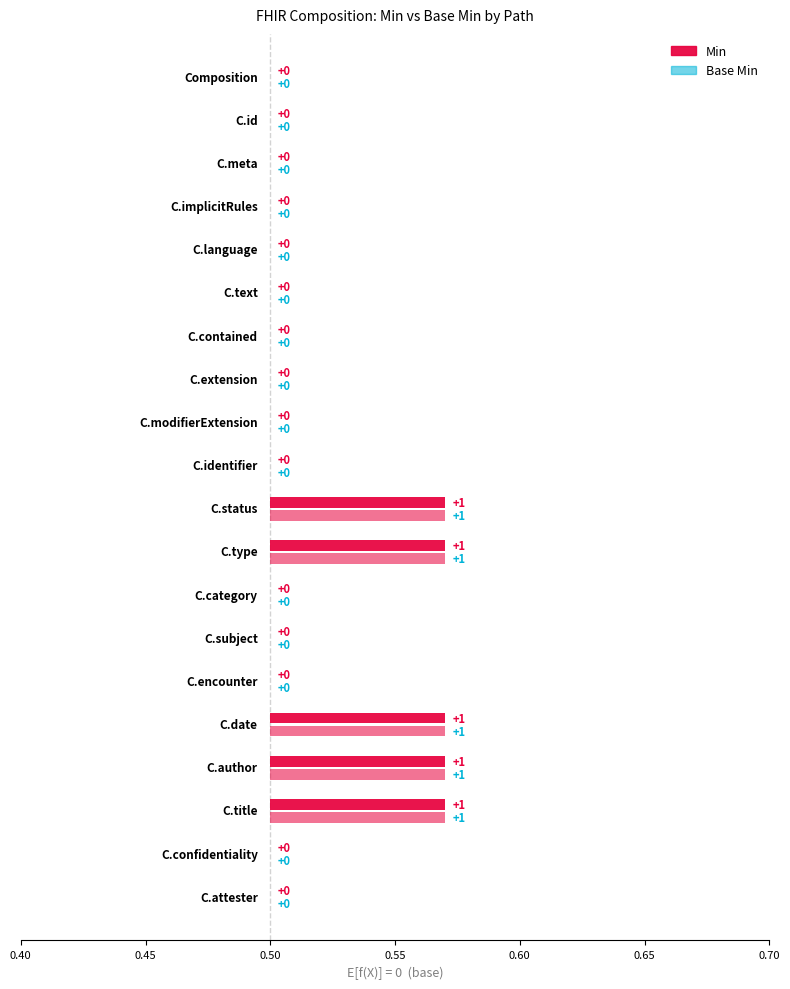

Does the chart contain stacked bars?

No